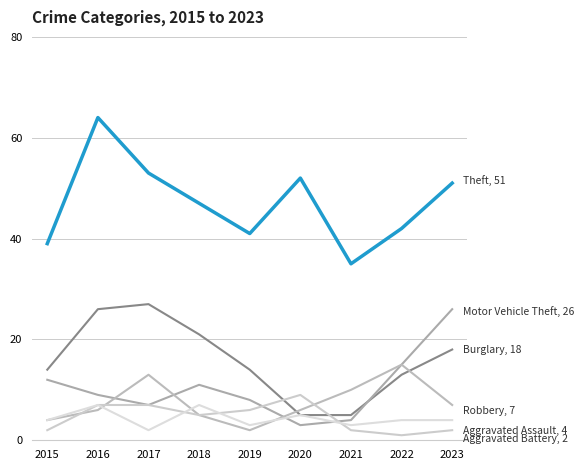

How many lines are shown in the chart?

6